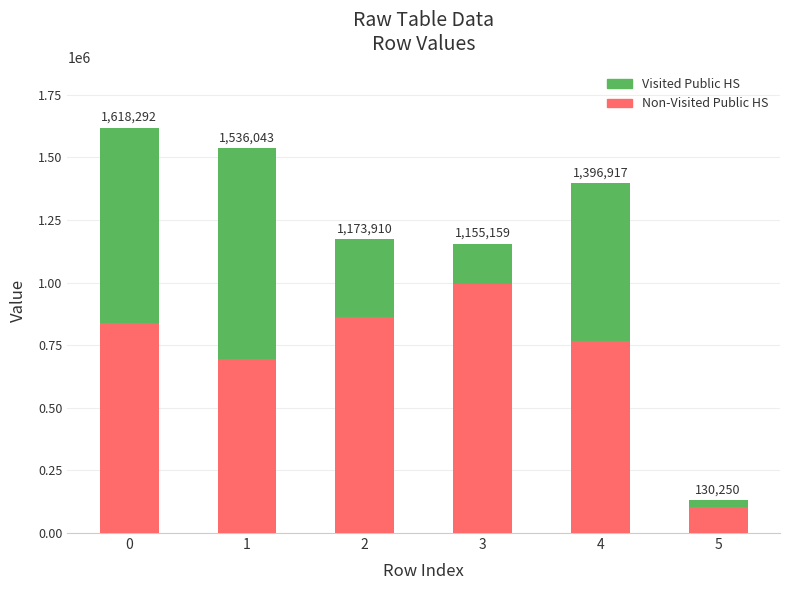

At which label does Visited Public HS reach its minimum?

5